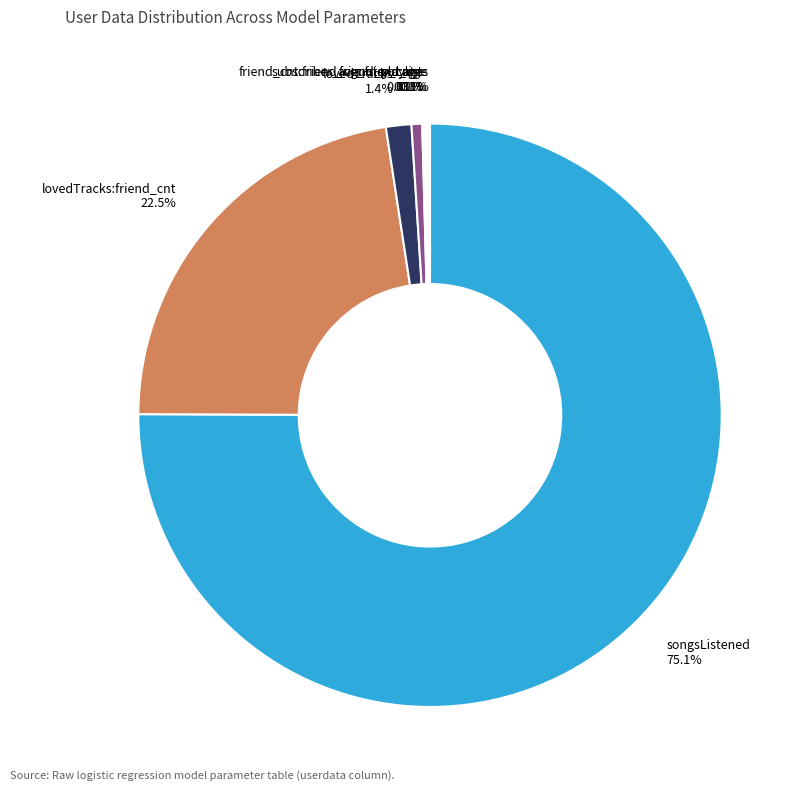

How much of the chart is everything except friend_cnt:friend_country_cnt?

99.4%